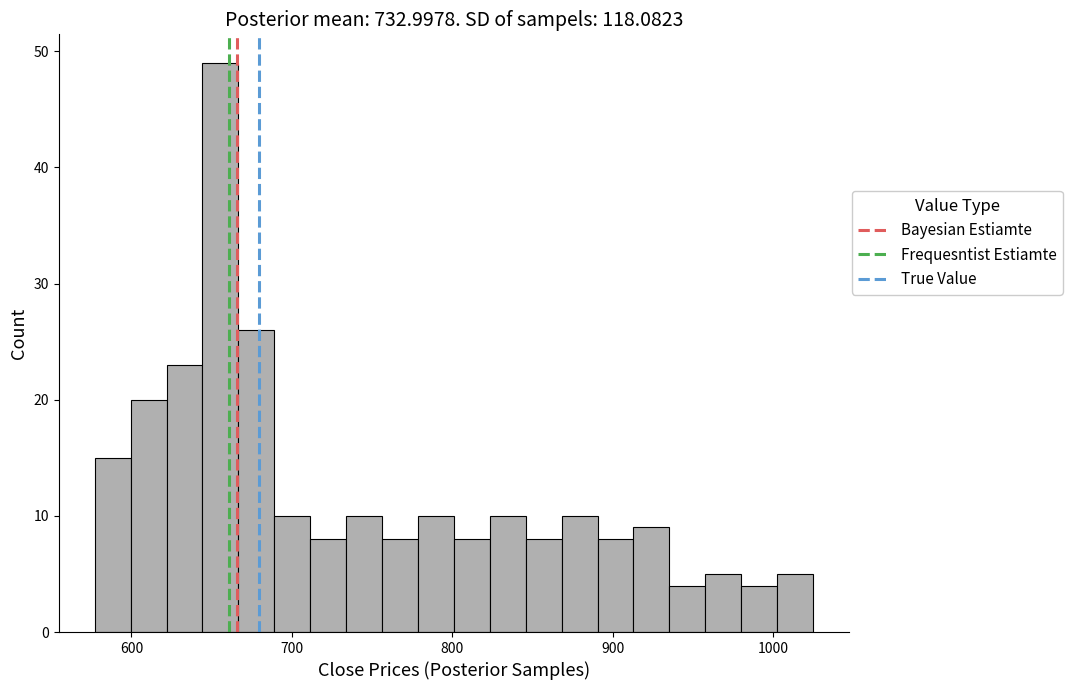

Around what value on the x-axis is the tallest bar? Give the approximate position of its centre, as read against the axis.

660